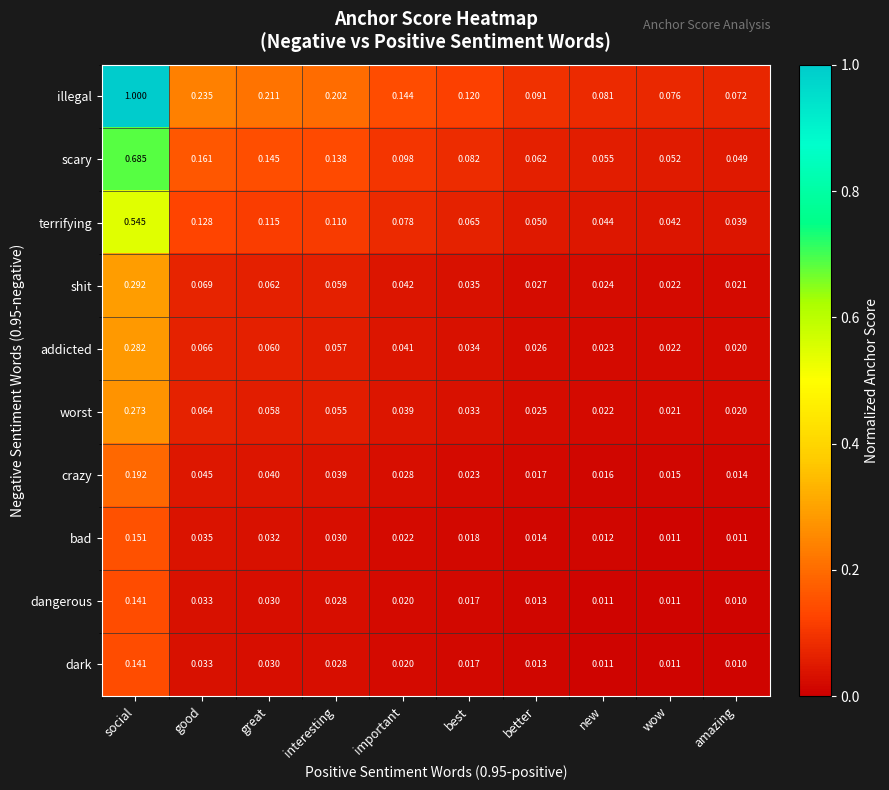

At which label does dark reach its minimum?

amazing